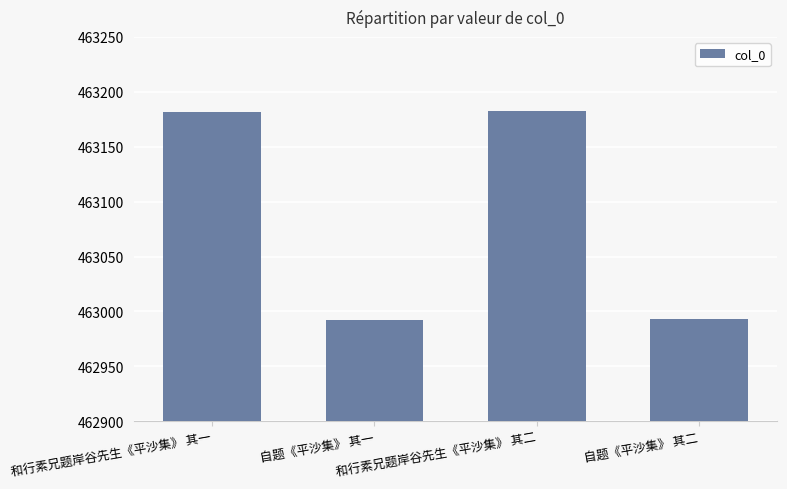

What is the sum of all values?

1852350